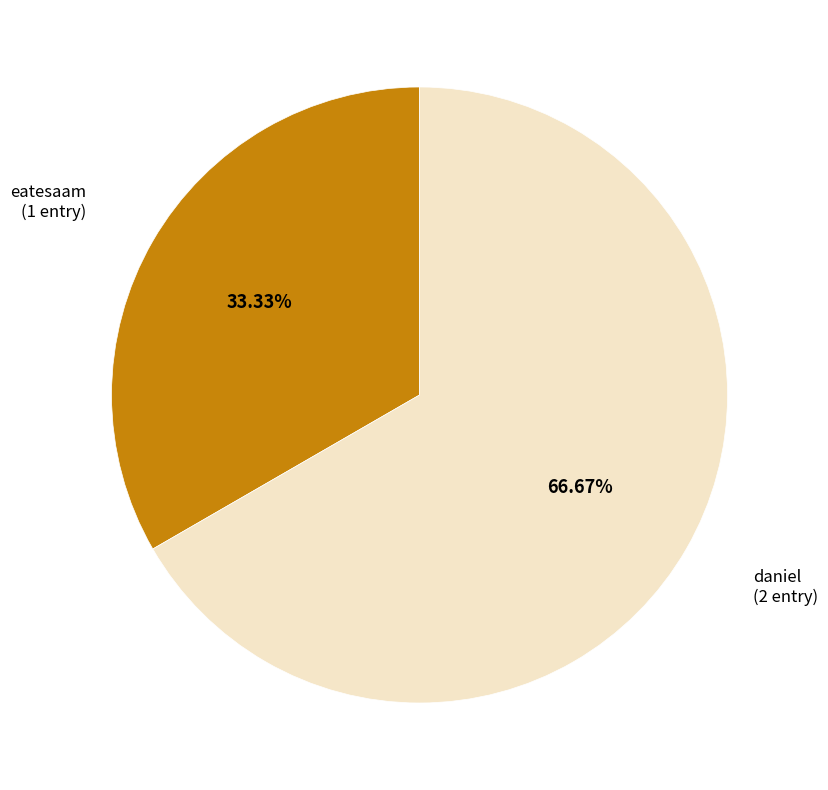

Does any single category account for the majority?

Yes